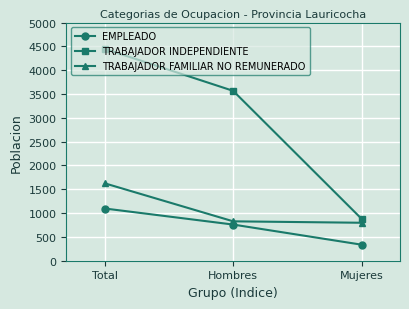

Reading right to left, list all the values displayed in this chart.

EMPLEADO: Mujeres=337	Hombres=759	Total=1096
TRABAJADOR INDEPENDIENTE: Mujeres=881	Hombres=3566	Total=4447
TRABAJADOR FAMILIAR NO REMUNERADO: Mujeres=797	Hombres=827	Total=1624